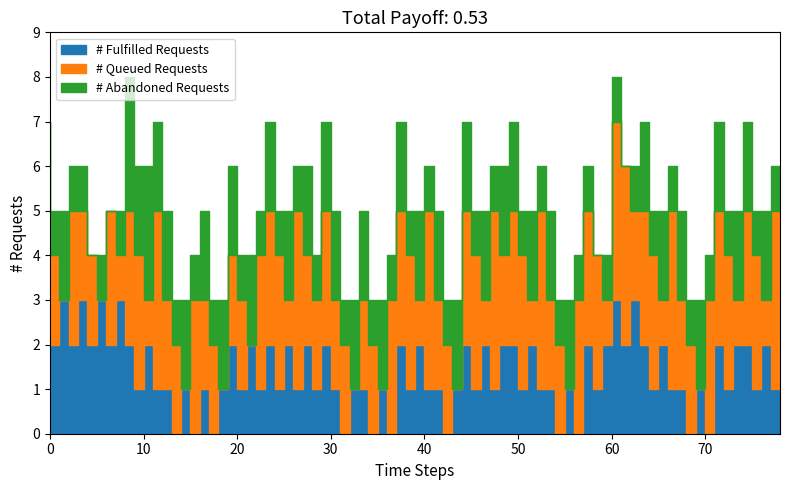

Rank the series at 1 from highest to lowest value.

# Fulfilled Requests, # Queued Requests, # Abandoned Requests